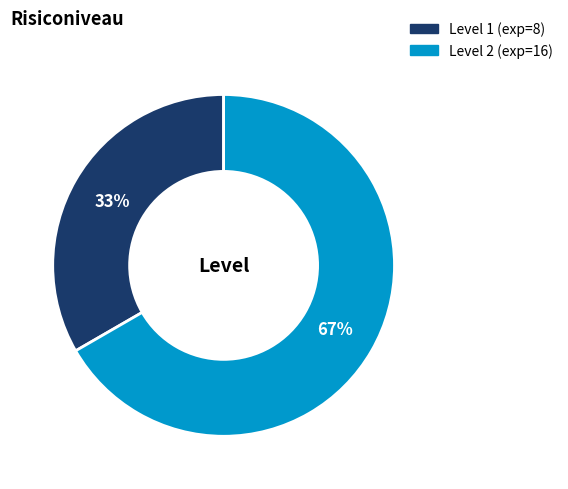

Count the number of slices in the pie.

2